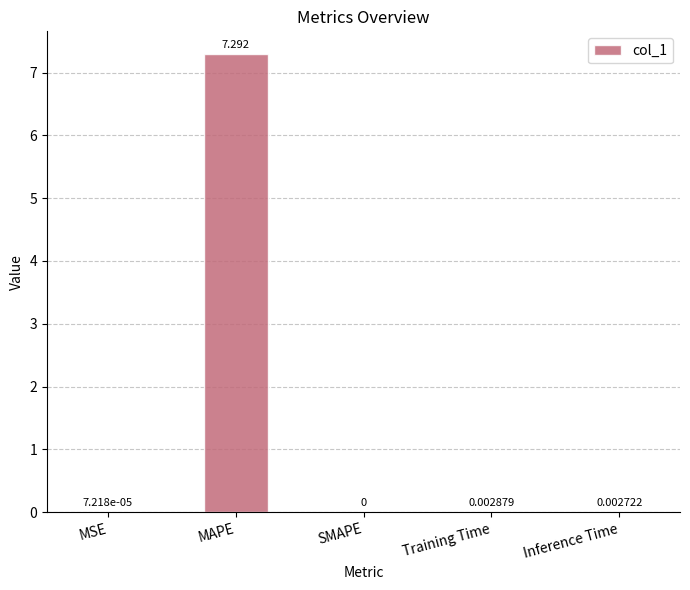

Which has a higher value, MSE or SMAPE?

MSE